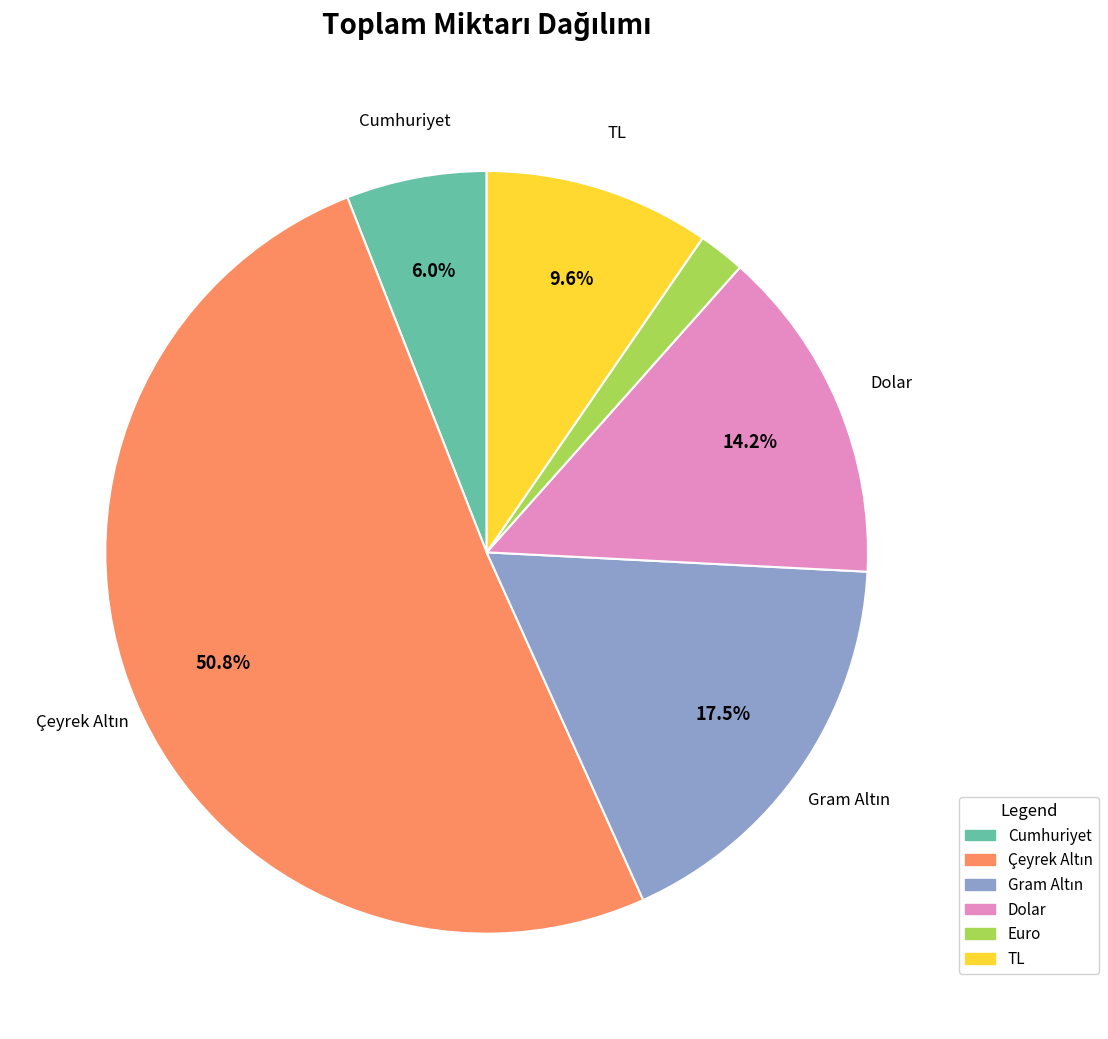

What is the ratio of the value at TL to the value at Cumhuriyet?

1.6